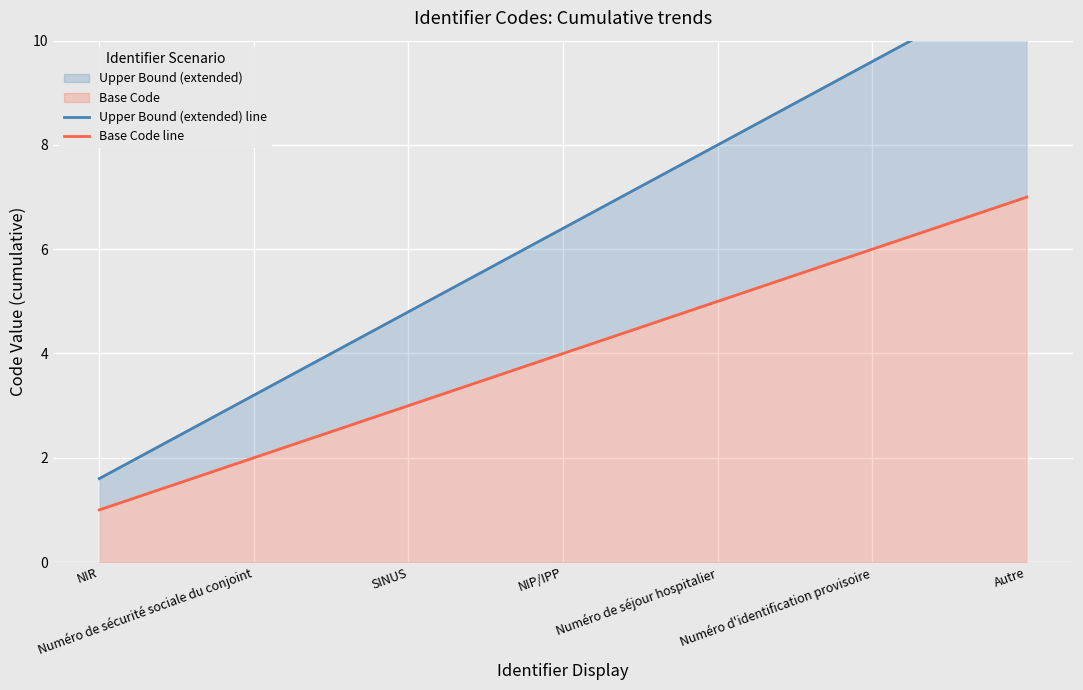

Reading right to left, what are all the values shown in this chart?

Upper Bound (extended) line: Autre=11.2	Numéro d'identification provisoire=9.6	Numéro de séjour hospitalier=8.0	NIP/IPP=6.4	SINUS=4.8	Numéro de sécurité sociale du conjoint=3.2	NIR=1.6
Base Code line: Autre=7.0	Numéro d'identification provisoire=6.0	Numéro de séjour hospitalier=5.0	NIP/IPP=4.0	SINUS=3.0	Numéro de sécurité sociale du conjoint=2.0	NIR=1.0